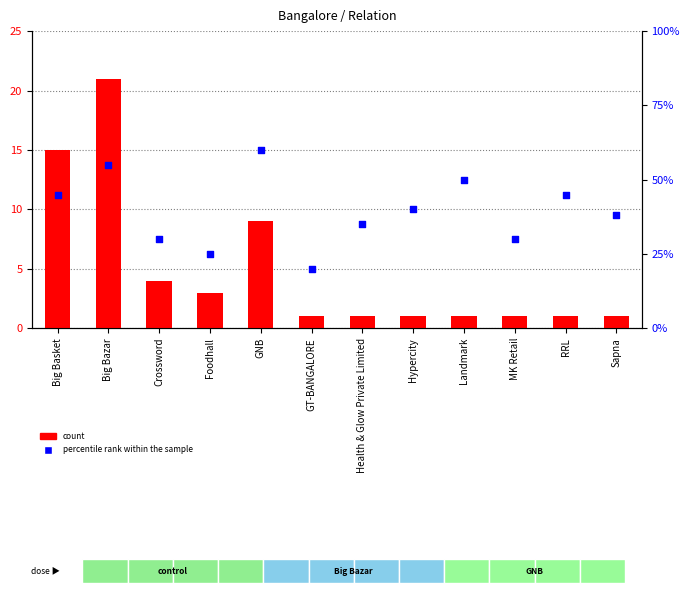

What are all the series names shown in the legend?

count, percentile rank within the sample